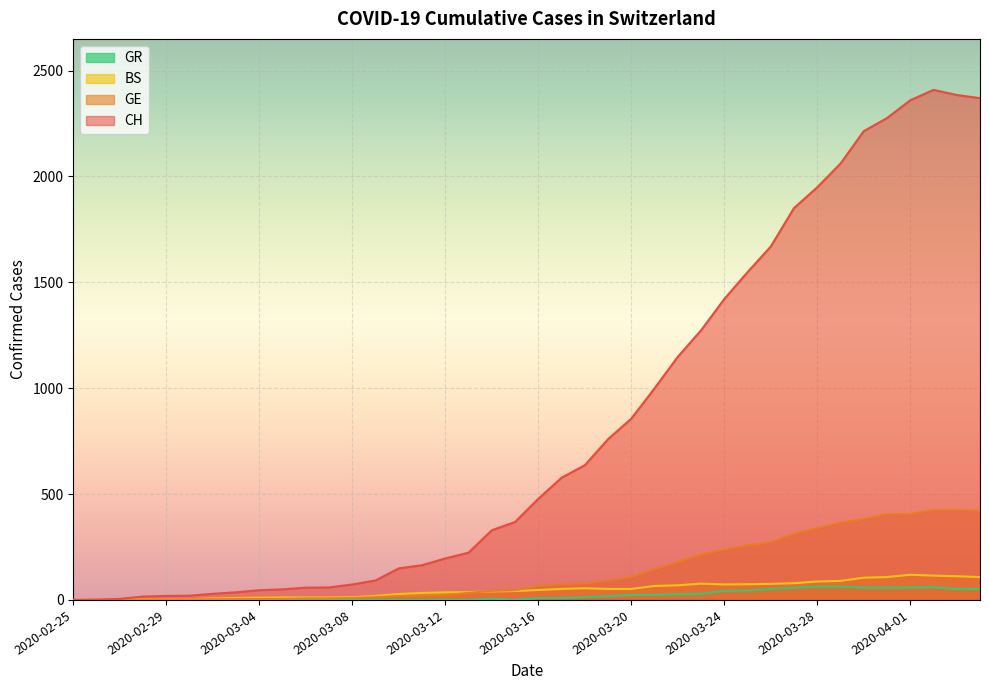

What is the value of the BS point at the 40th from the left?

108